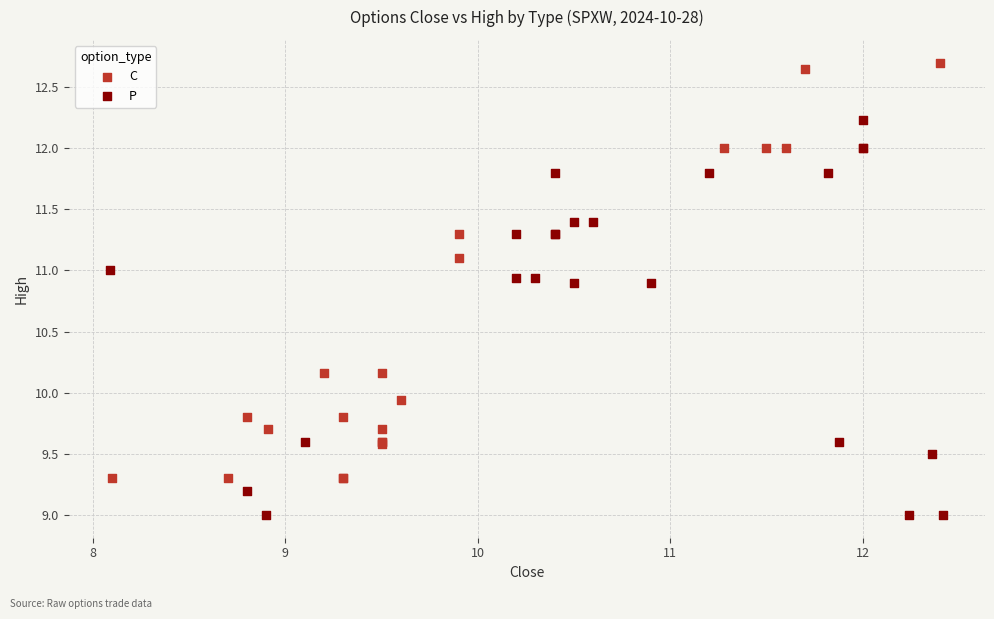

Which series contains the highest Y value?

C